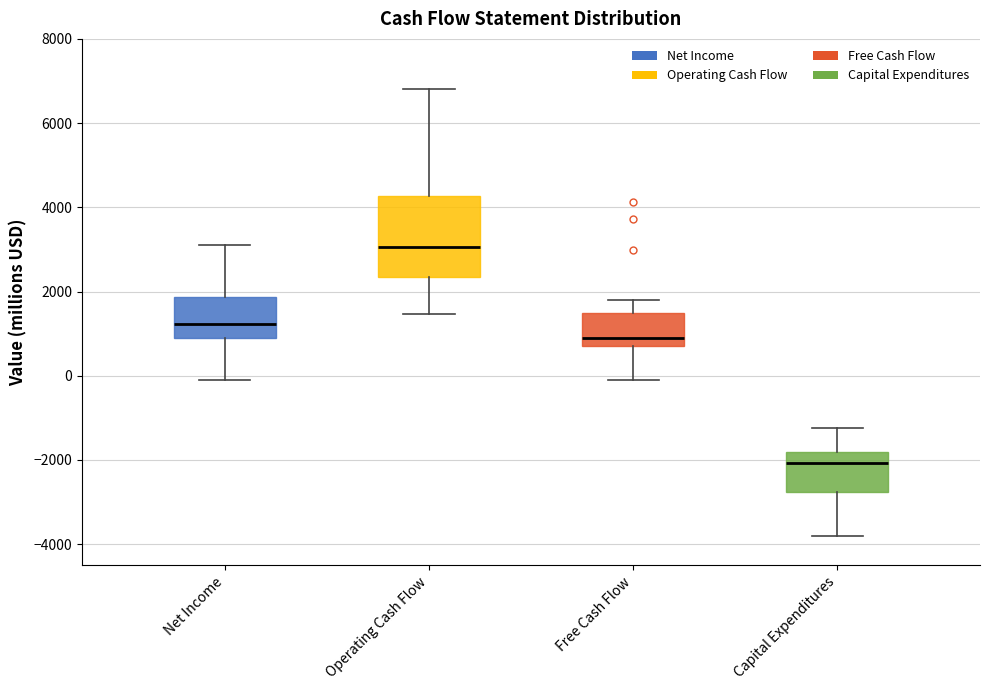

Reading left to right, transcribe this box plot: for each box, give where its median line is, the range the box spans, and where its two whiskers end, as read against the y-axis. The values are not printed on the chart, so give them approximately, as read against the axis.

Net Income: median 1200, box 800 to 1800, whiskers -200 to 3200
Operating Cash Flow: median 3000, box 2400 to 4200, whiskers 1400 to 6800
Free Cash Flow: median 1000, box 800 to 1400, whiskers 0 to 1800
Capital Expenditures: median -2000, box -2800 to -1800, whiskers -3800 to -1200